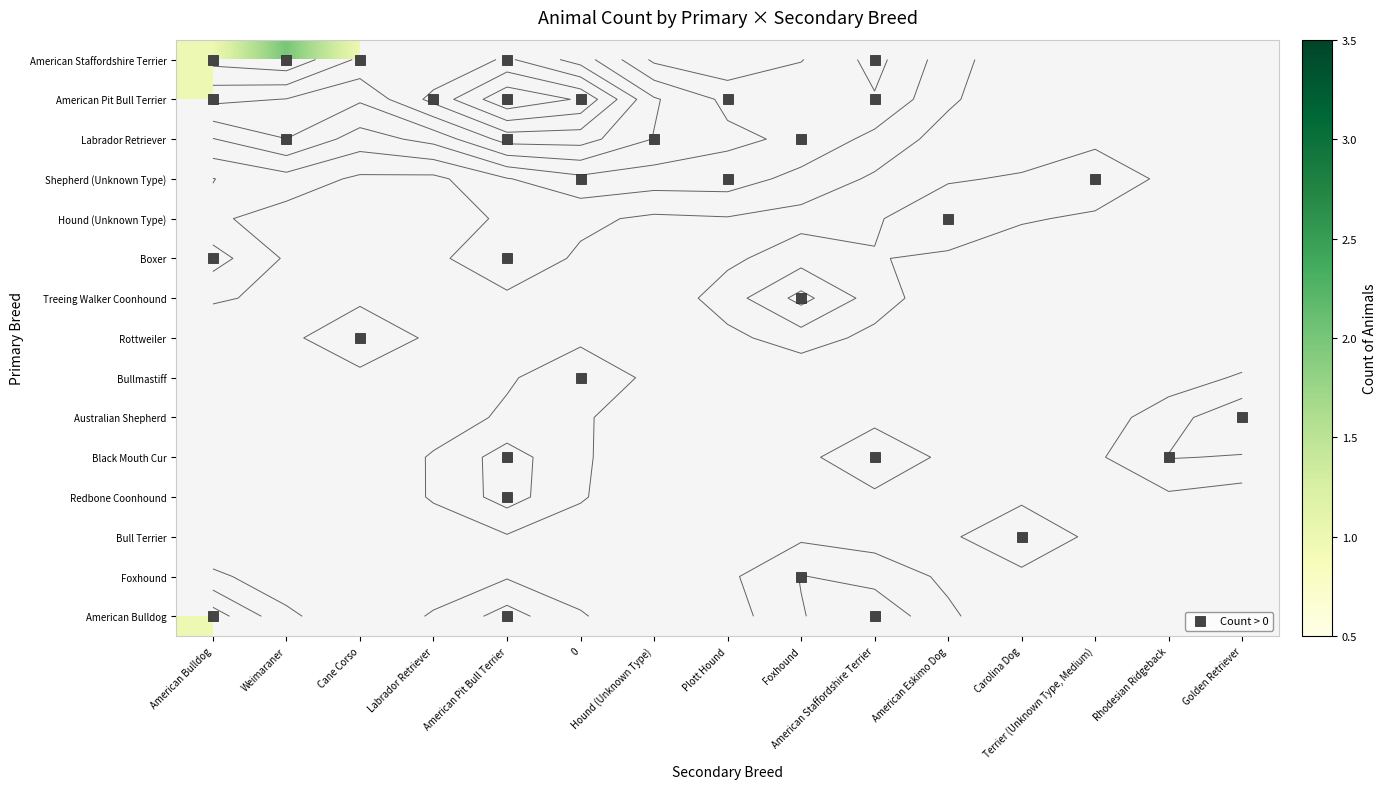

What is the greatest value displayed?

3